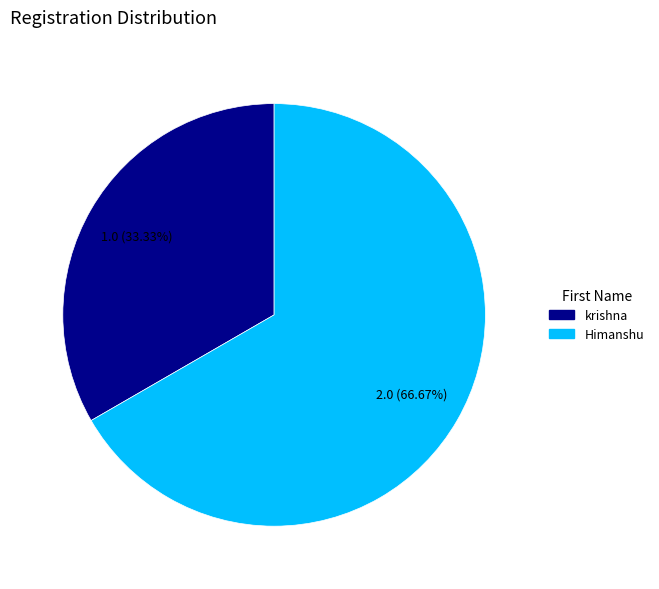

To the nearest percent, what is the difference between the krishna and Himanshu slice percentages?

33%